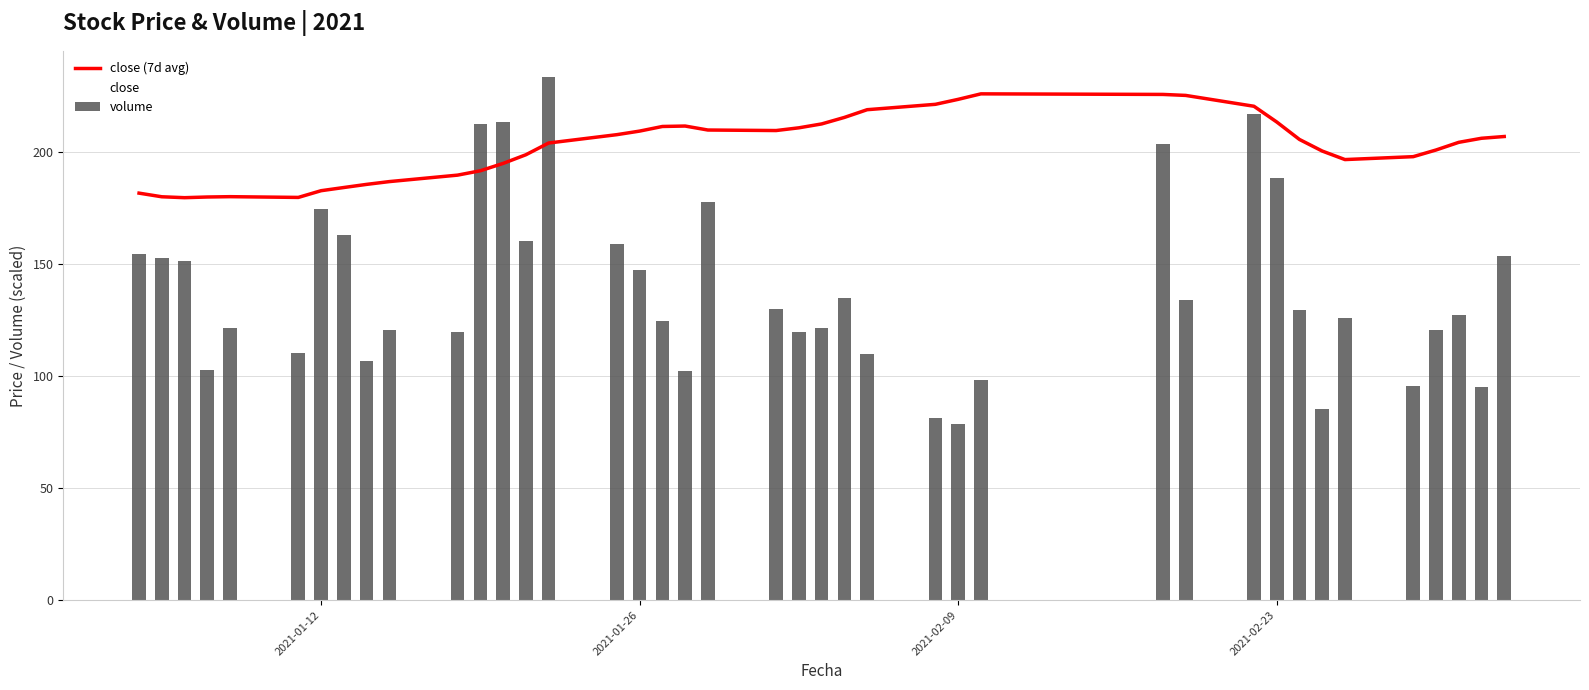

True or false: close (7d avg) has a value of 126.0 at 2021-02-23.

False